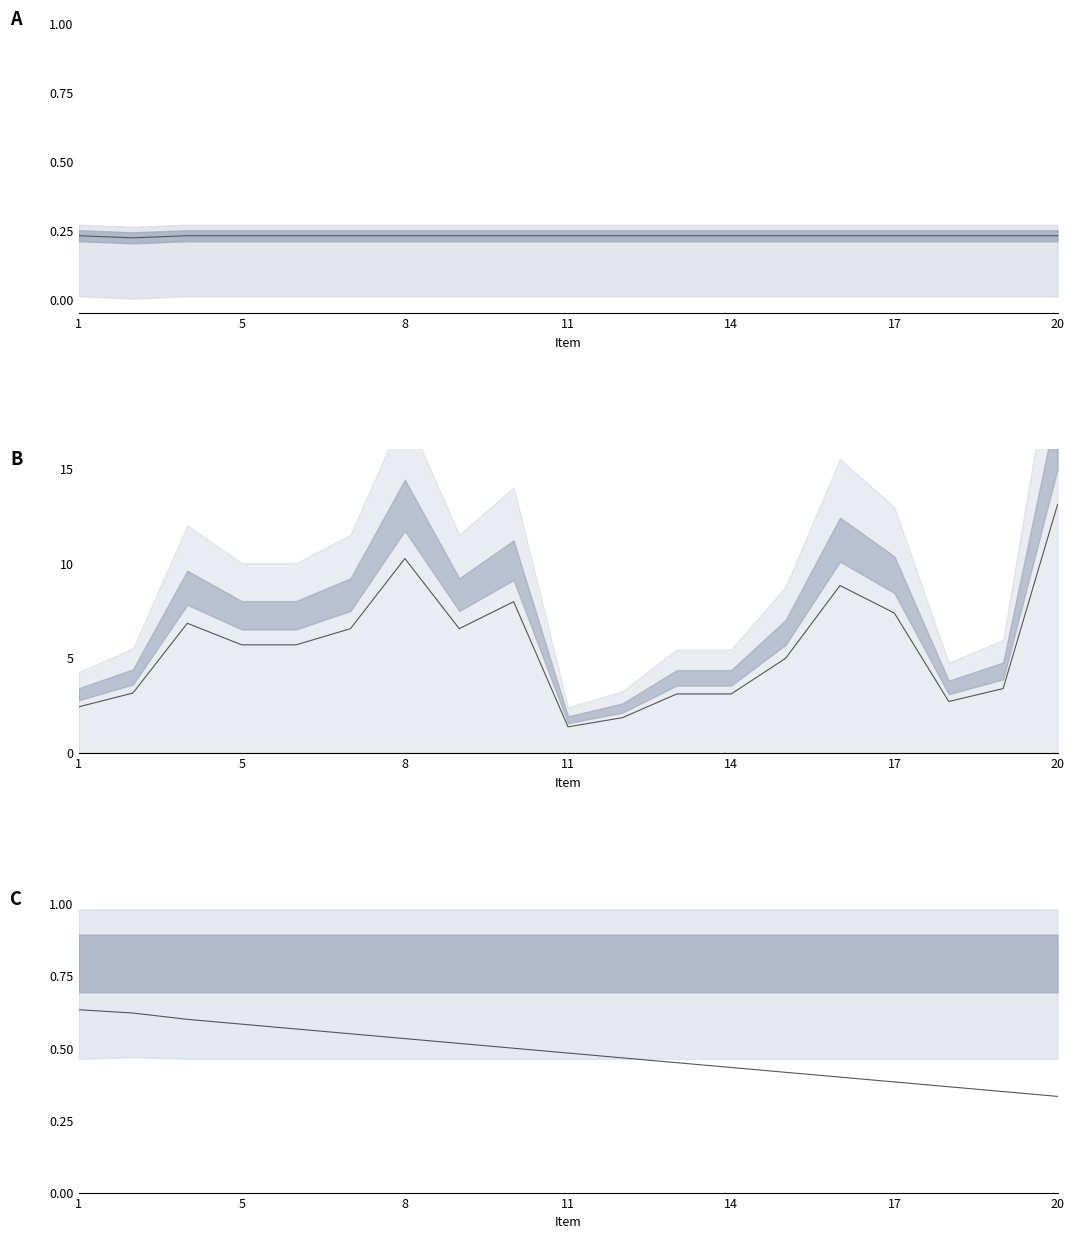

True or false: Rentabilidad Real and Ratio Compra/Venta cross at least once.

False